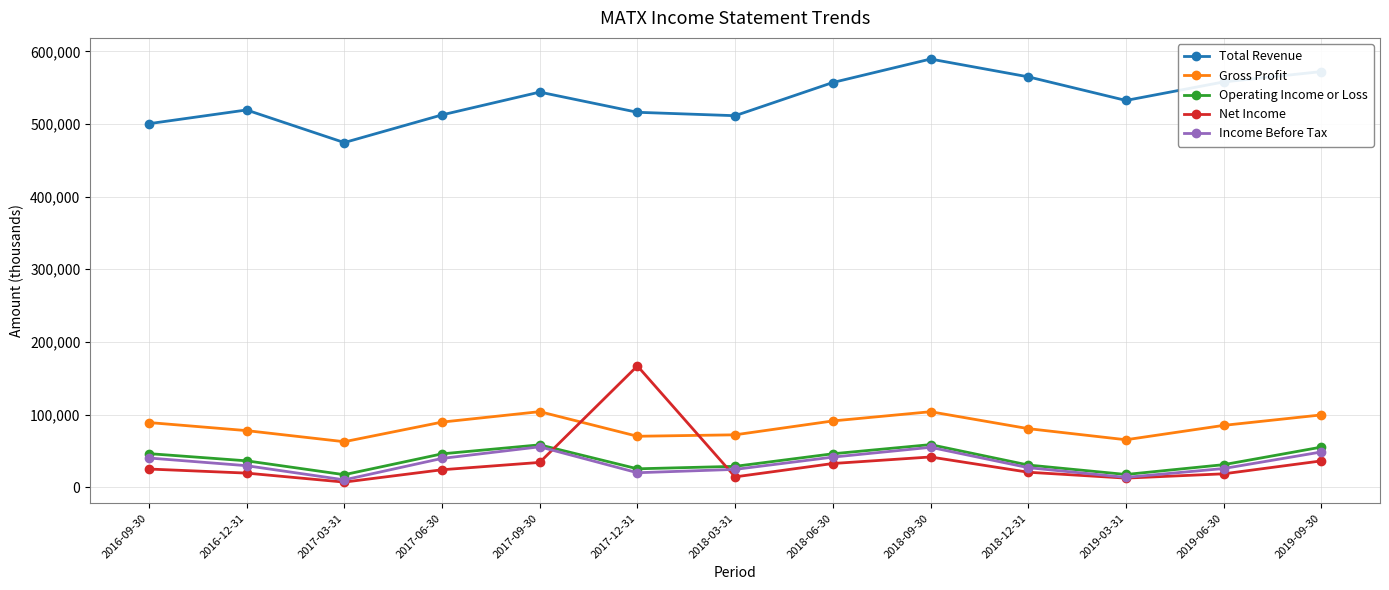

True or false: Net Income and Total Revenue intersect in this chart.

False